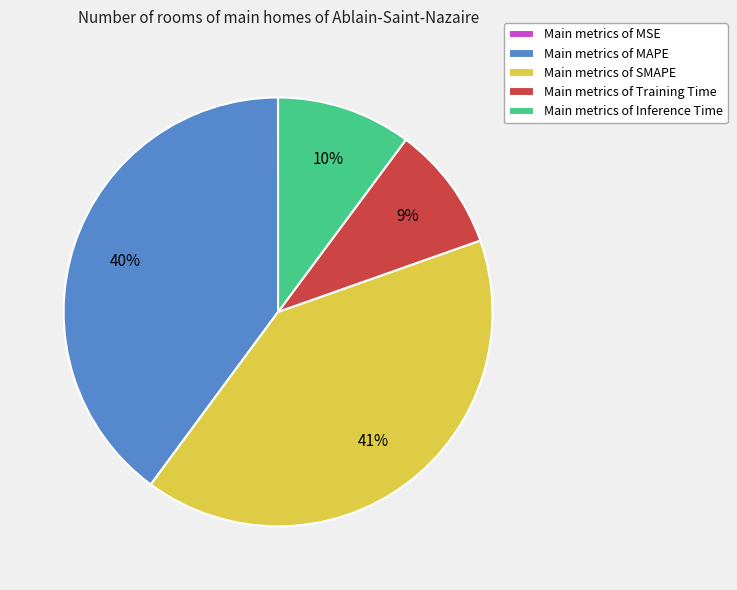

Which category has the biggest portion of the pie?

Main metrics of SMAPE